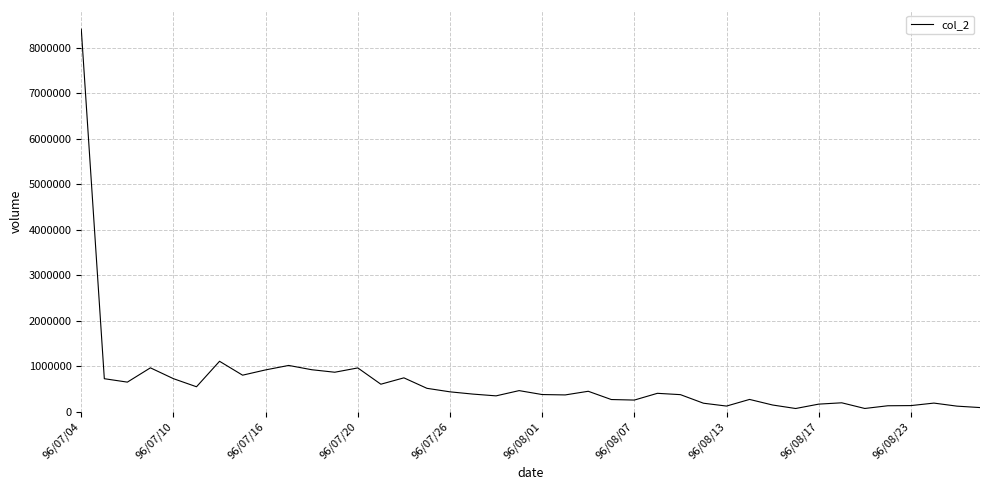

What is the greatest value displayed?

8412590